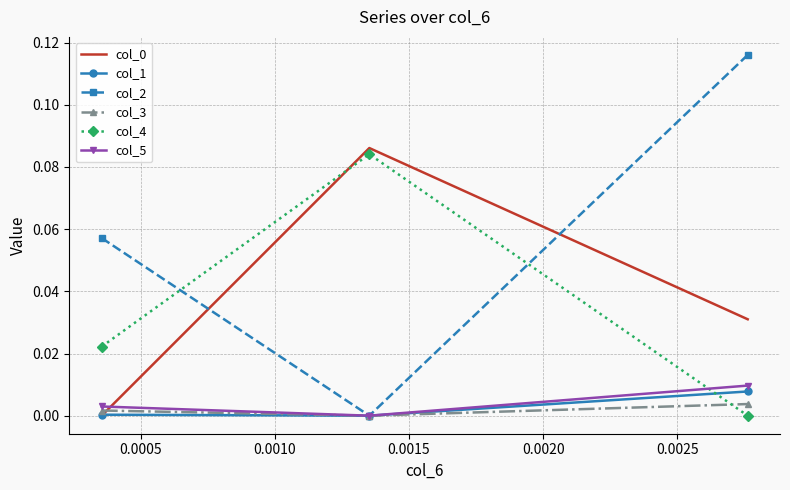

Which series has the widest spread of values?

col_2